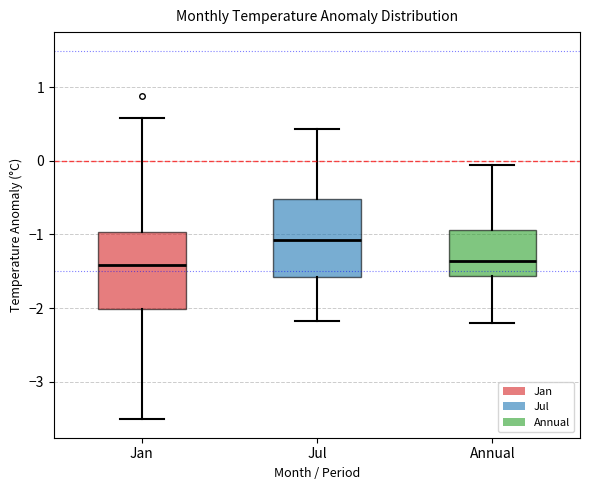

Reading left to right, read every box against the y-axis: the position of its median line, the range the box covers, and the ends of its whiskers. The values are not printed on the chart, so give them approximately, as read against the axis.

Jan: median -1.4, box -2.0 to -1.0, whiskers -3.5 to 0.6
Jul: median -1.1, box -1.6 to -0.5, whiskers -2.2 to 0.4
Annual: median -1.4, box -1.6 to -0.9, whiskers -2.2 to -0.1